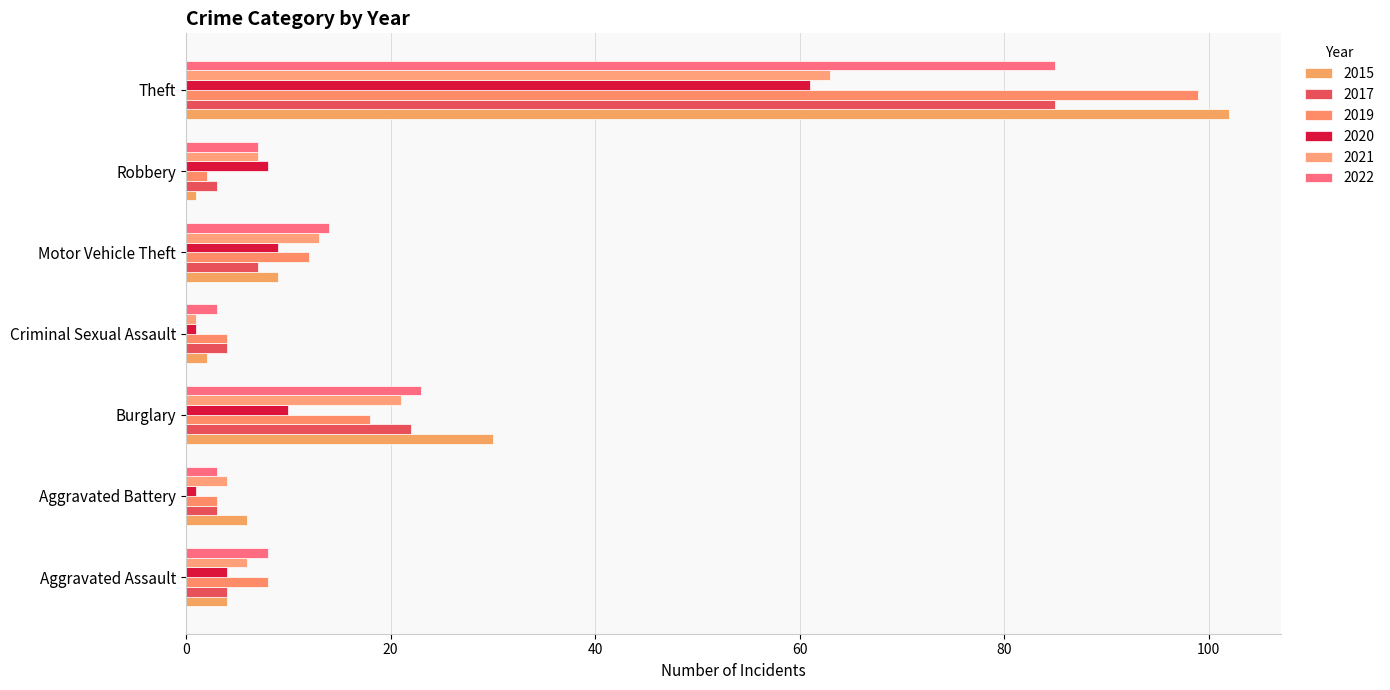

At which category does the chart reach its peak across all series?

Theft